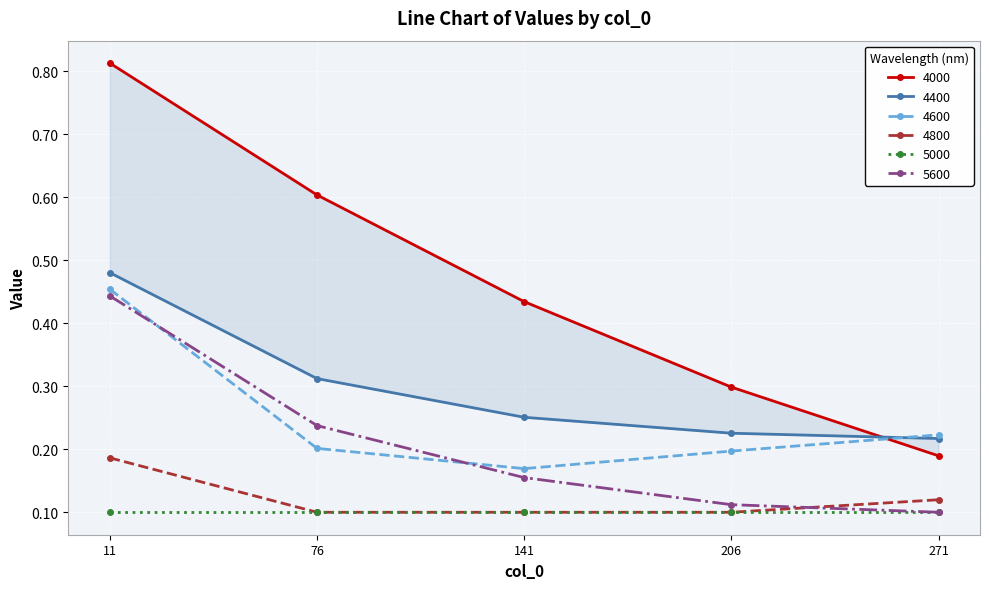

Which has a higher value, 76 or 271?

76